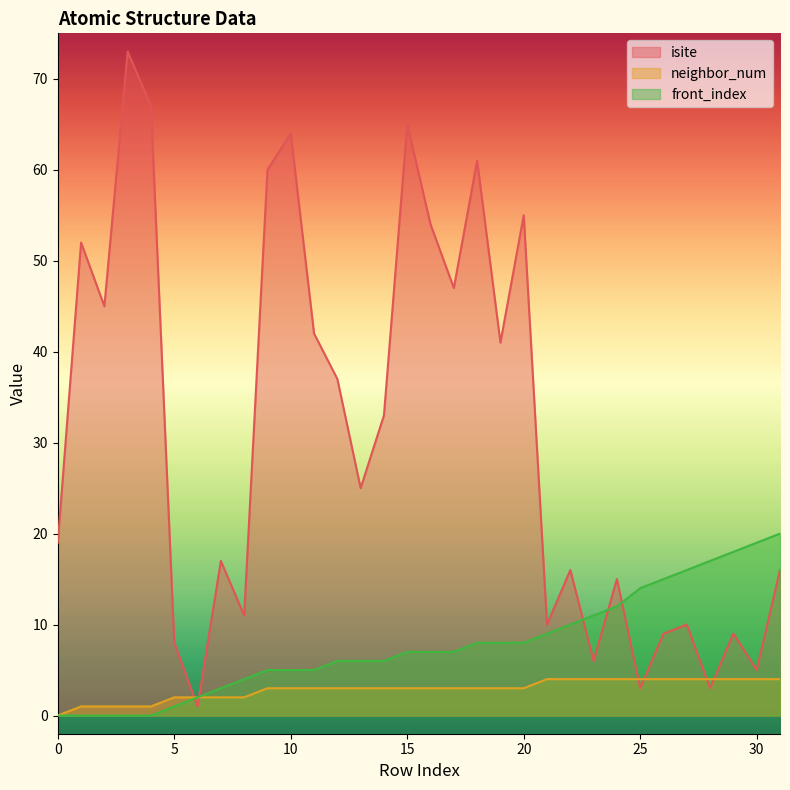

True or false: neighbor_num has more than 0 interior local peaks.

False